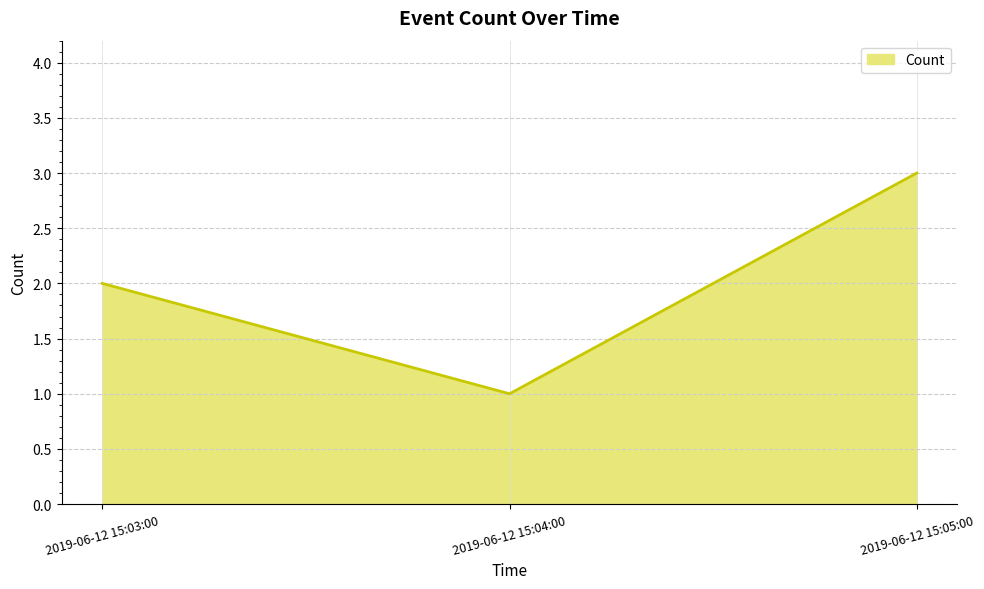

What is the smallest value displayed?

1